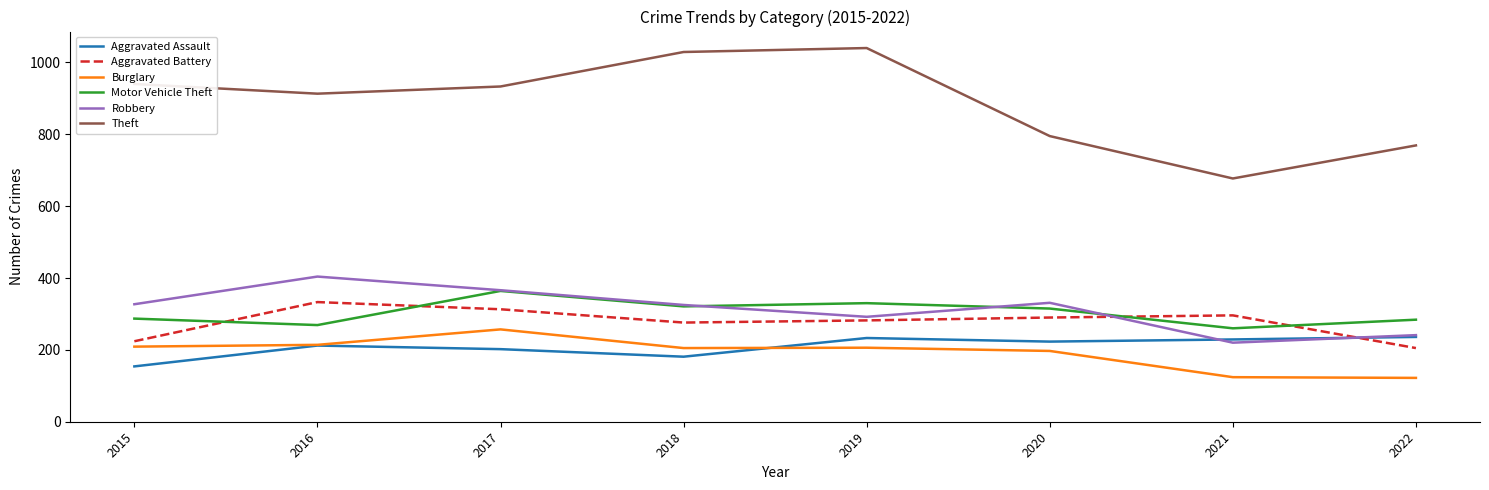

What value does the Burglary series have at 2018?

205